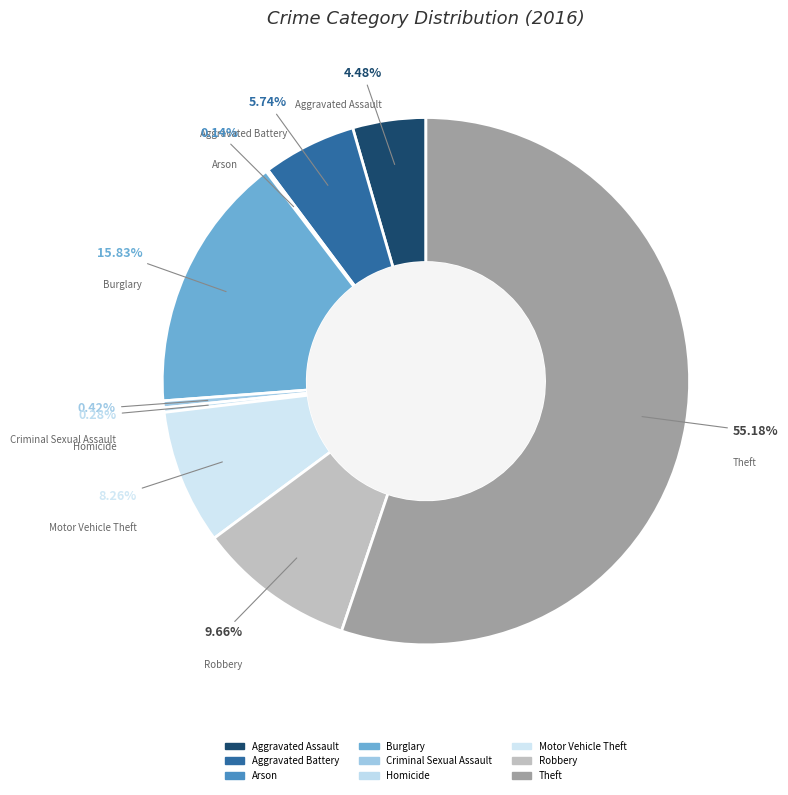

The Robbery slice represents 10% of the pie. True or false?

True